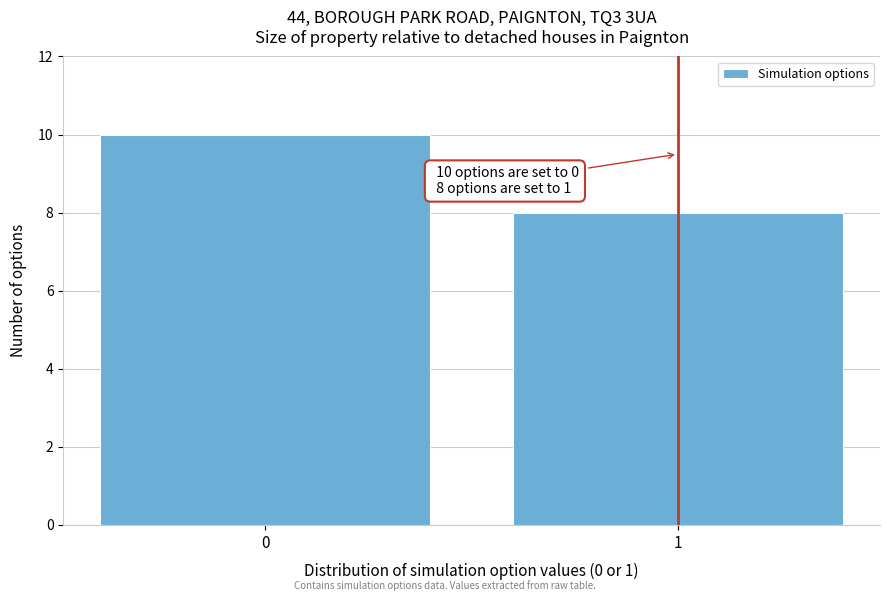

Reading right to left, list all the values displayed in this chart.

1=8	0=10